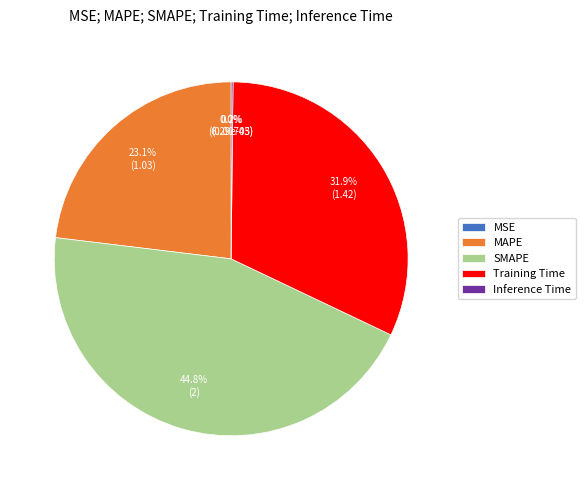

Do Training Time and SMAPE together represent more than half of the pie?

Yes